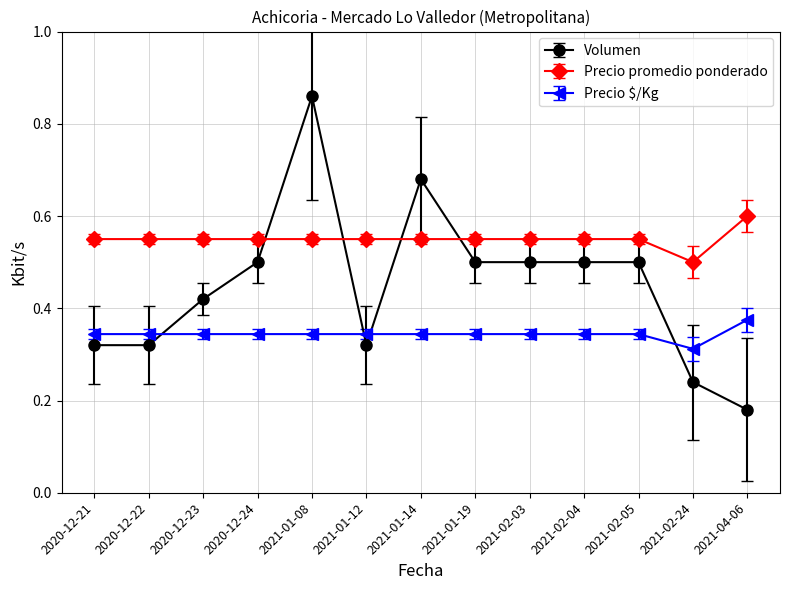

True or false: Precio promedio ponderado and Volumen cross at least once.

True